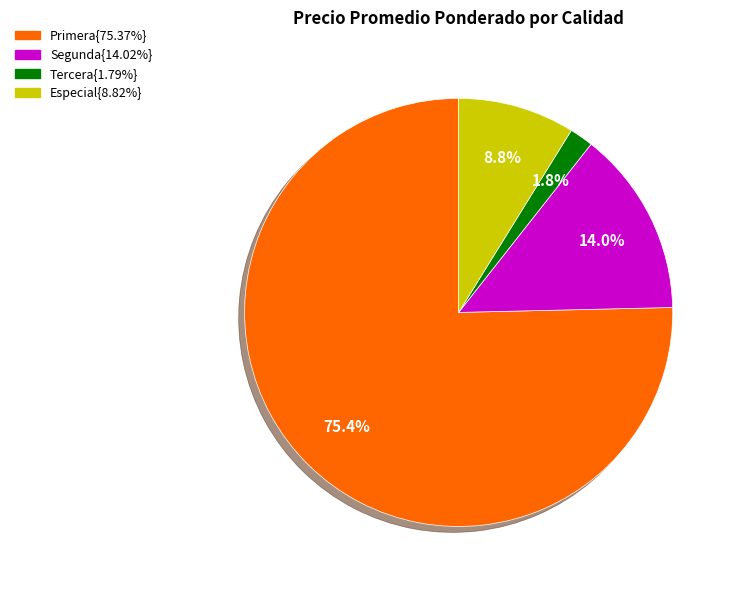

Is there any slice that represents more than half of the pie?

Yes